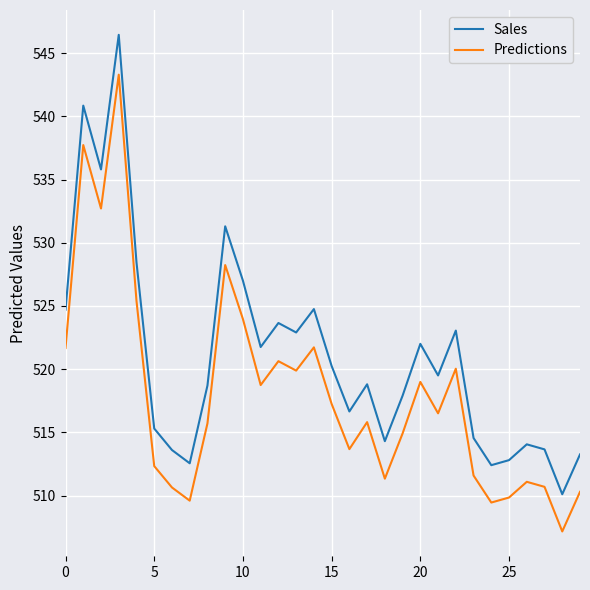

What is the minimum value shown in the chart?

507.2